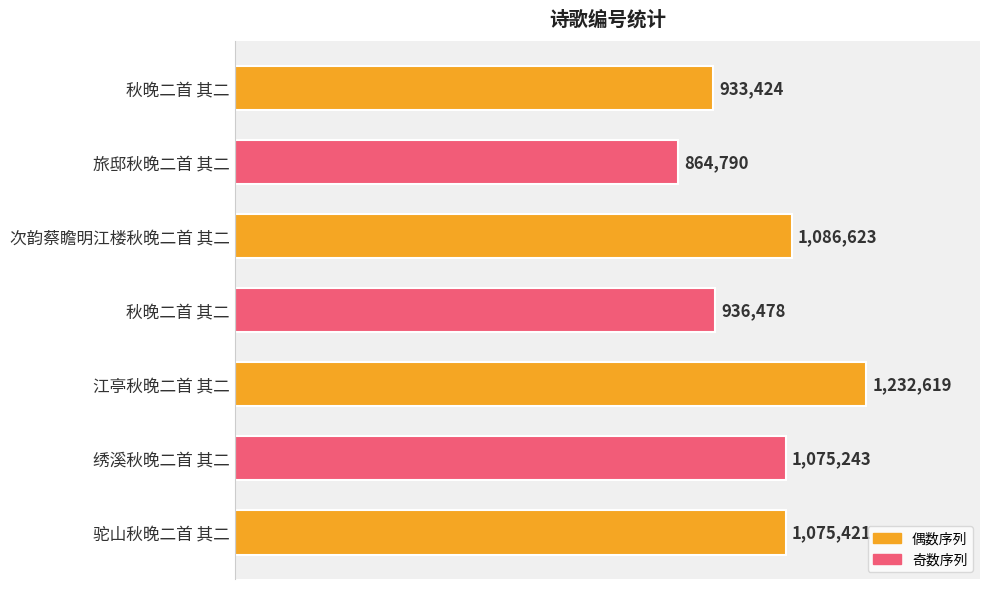

Does the chart contain any negative values?

No